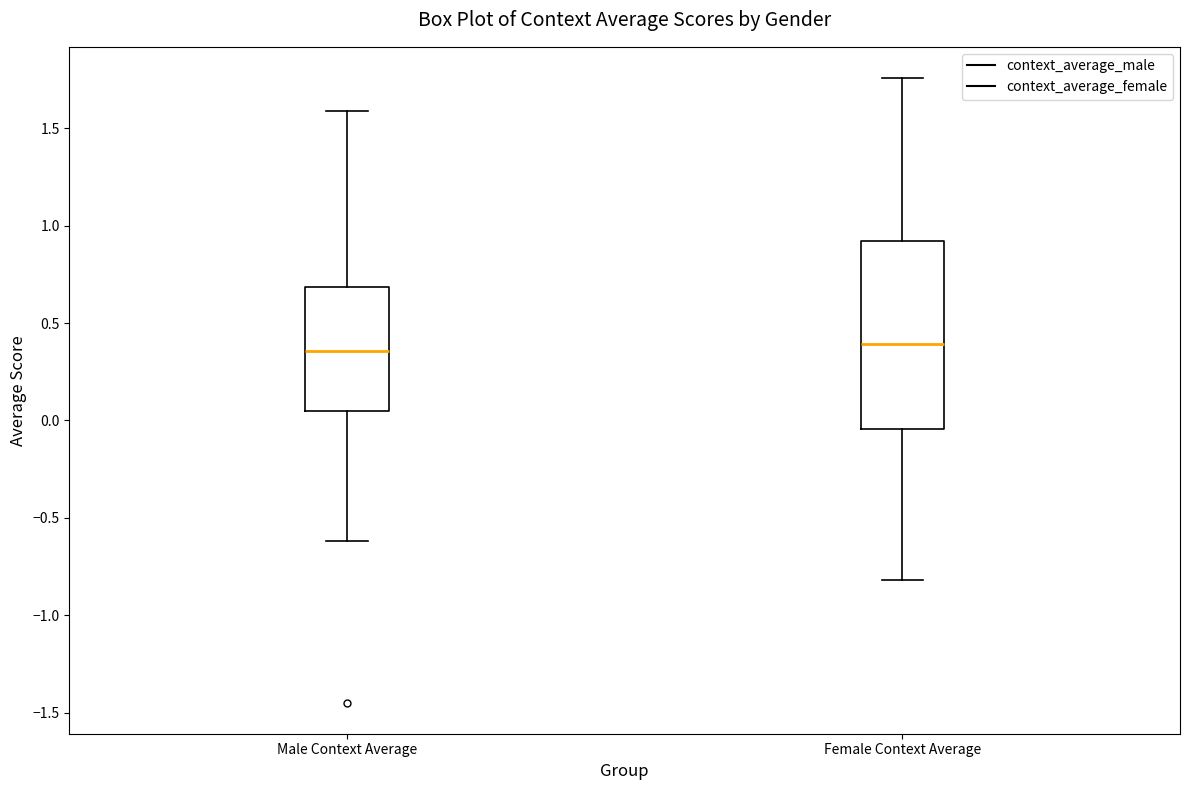

Which box is the tallest, from its lower edge to its upper edge?

Female Context Average